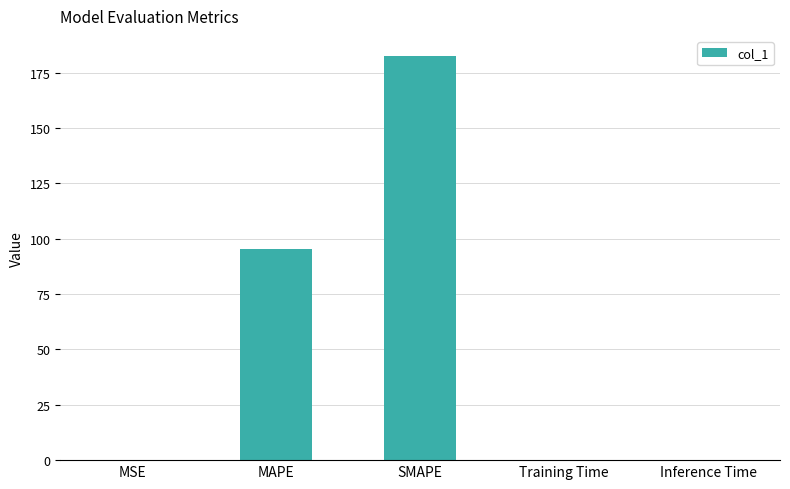

What is the maximum value shown in the chart?

182.5